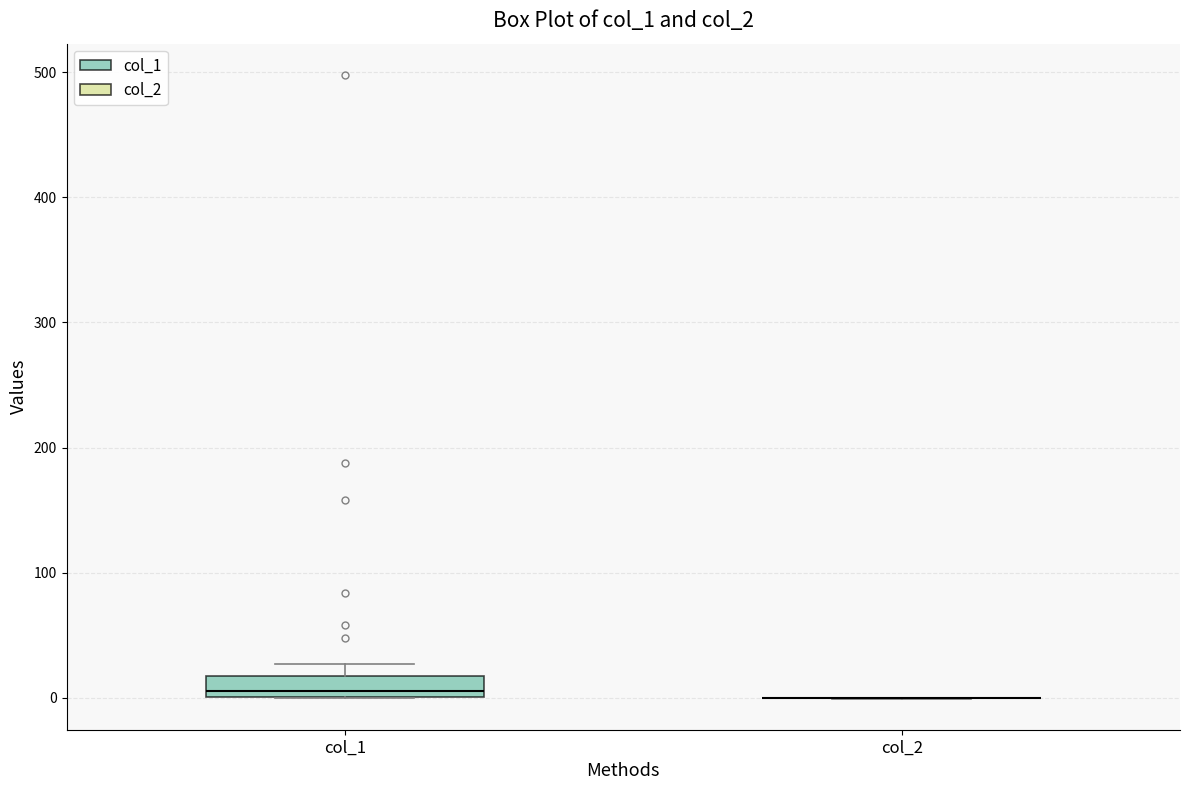

Reading left to right, read every box against the y-axis: the position of its median line, the range the box covers, and the ends of its whiskers. The values are not printed on the chart, so give them approximately, as read against the axis.

col_1: median 10, box 0 to 20, whiskers 0 to 30
col_2: box collapsed to a line at 0, whiskers 0 to 0